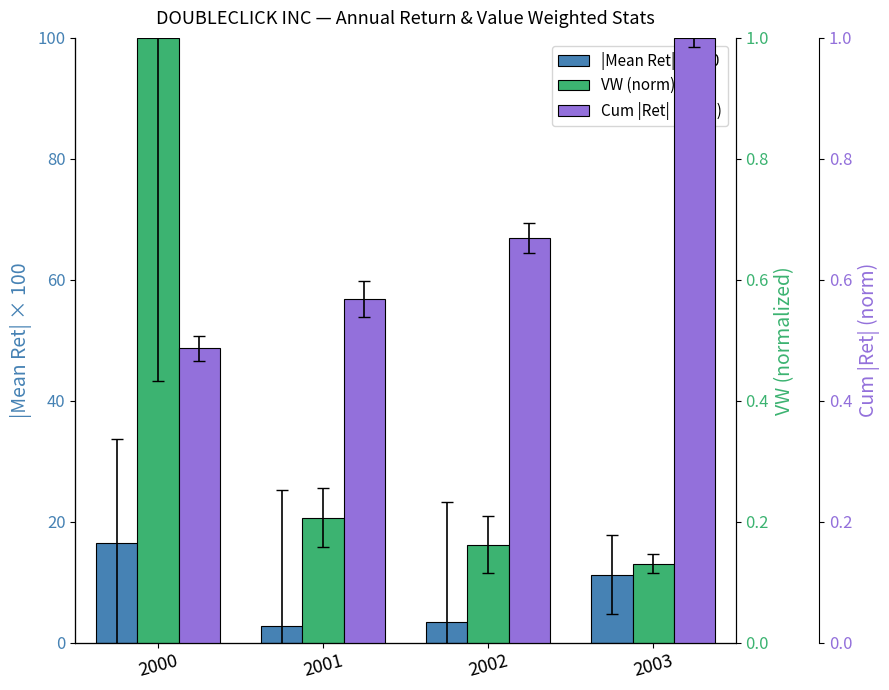

Reading left to right, list all the values displayed in this chart.

|Mean Ret| x100: 16.5	2.8	3.4	11.2
VW (norm): 1.0	0.2	0.2	0.1
Cum |Ret| (norm): 0.5	0.6	0.7	1.0